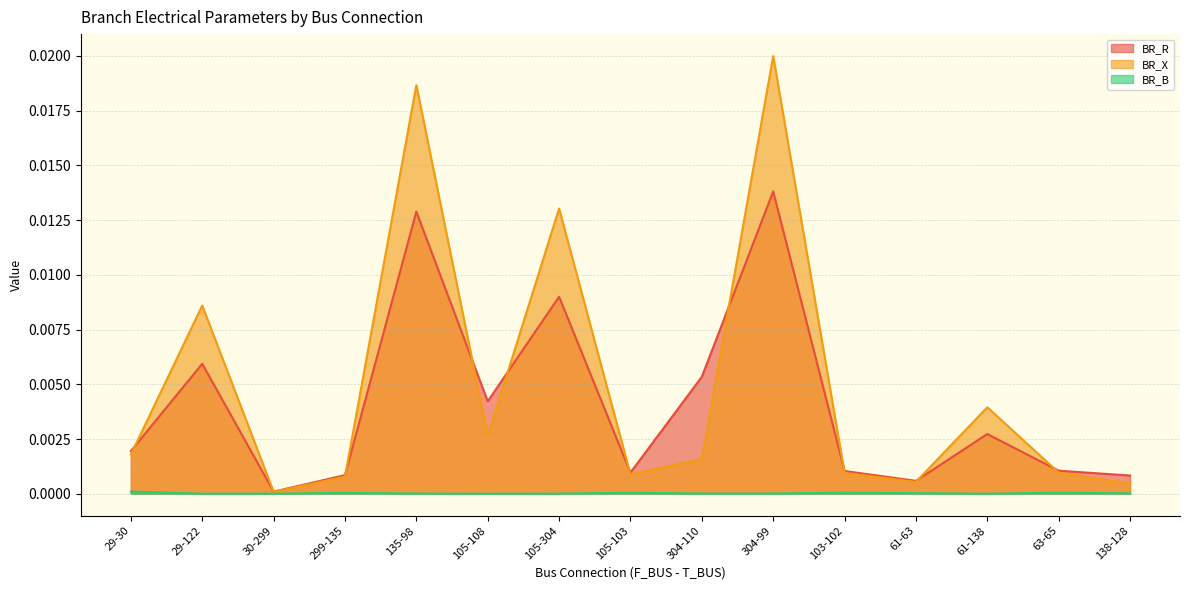

Is the value of BR_B at 29-30 greater than the value of BR_R at 304-110?

No